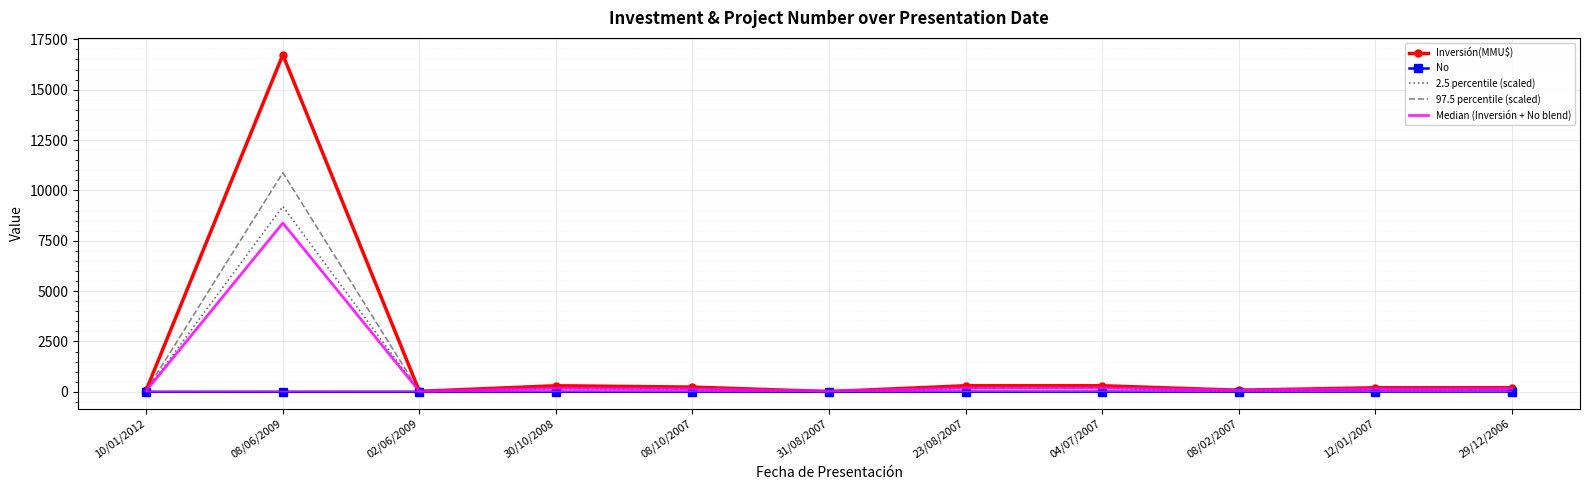

What are all the series names shown in the legend?

Inversión(MMU$), No, 2.5 percentile (scaled), 97.5 percentile (scaled), Median (Inversión + No blend)